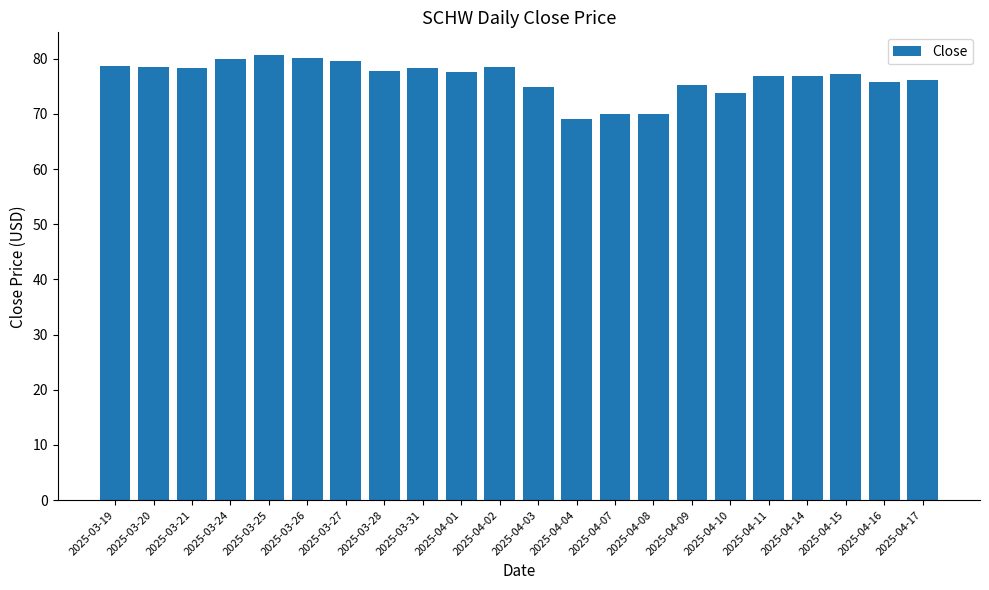

Where does the data first go above 77?

2025-03-19